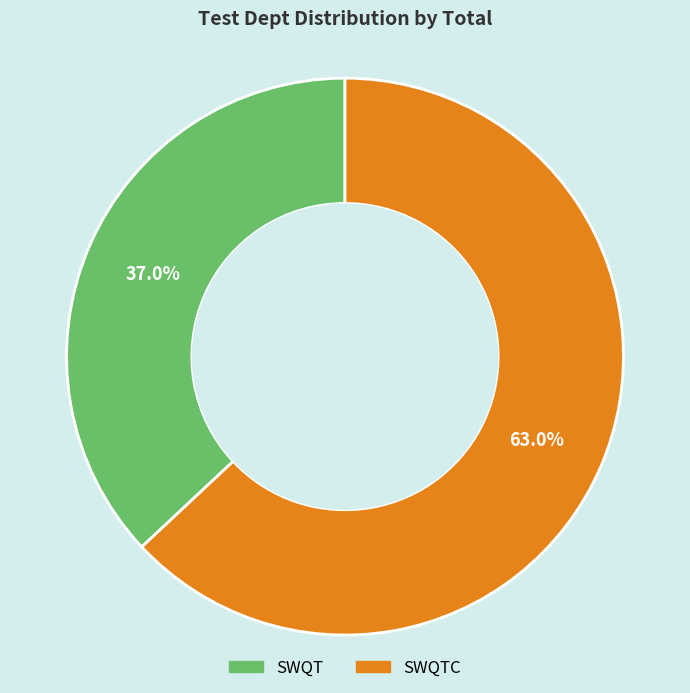

Between SWQTC and SWQT, which is larger?

SWQTC